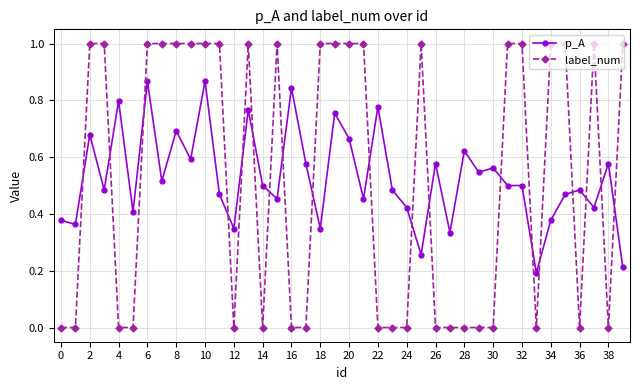

What is the highest value of the label_num series?

1.0